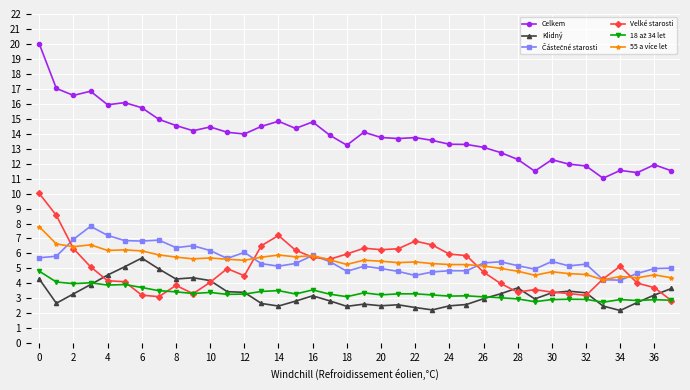

Which series has the largest range (max minus min)?

Celkem